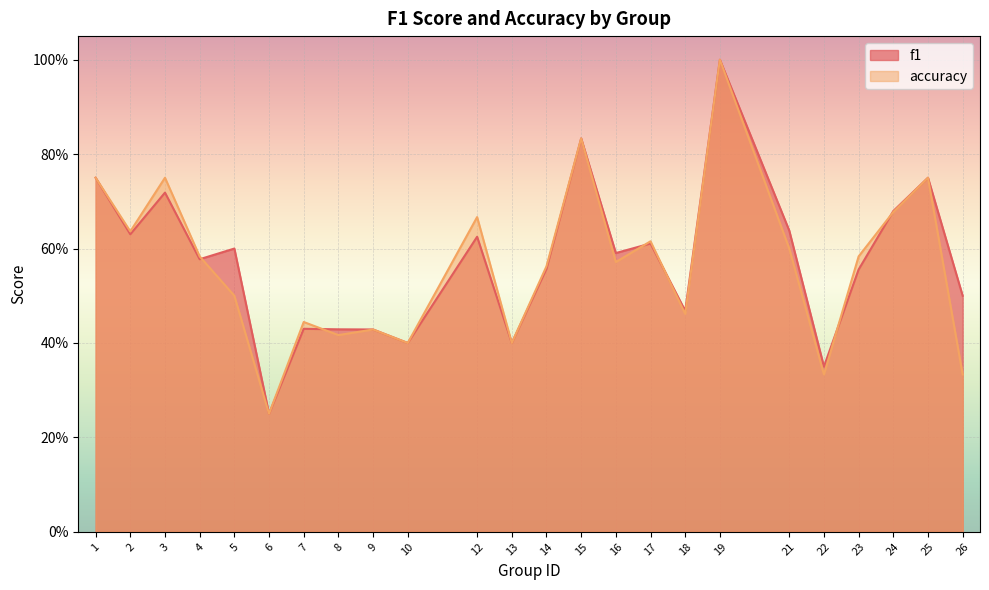

What is the minimum value shown in the chart?

0.2